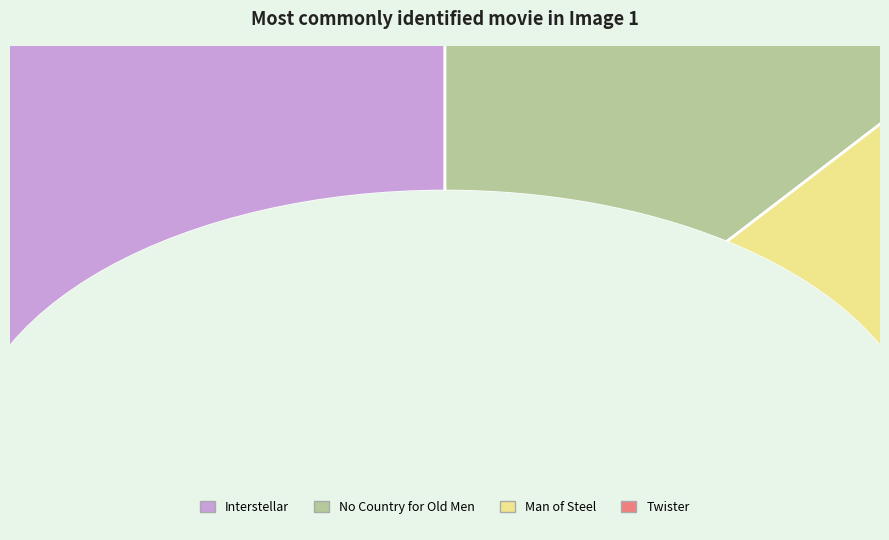

Do No Country for Old Men and Interstellar together represent more than half of the pie?

Yes